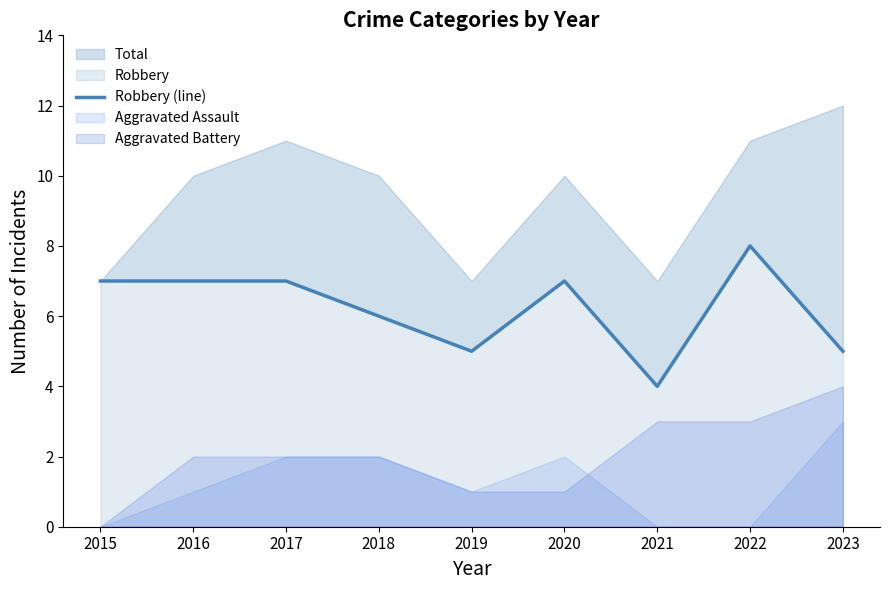

How many points are lower than both their immediate neighbors (excluding endpoints)?

2